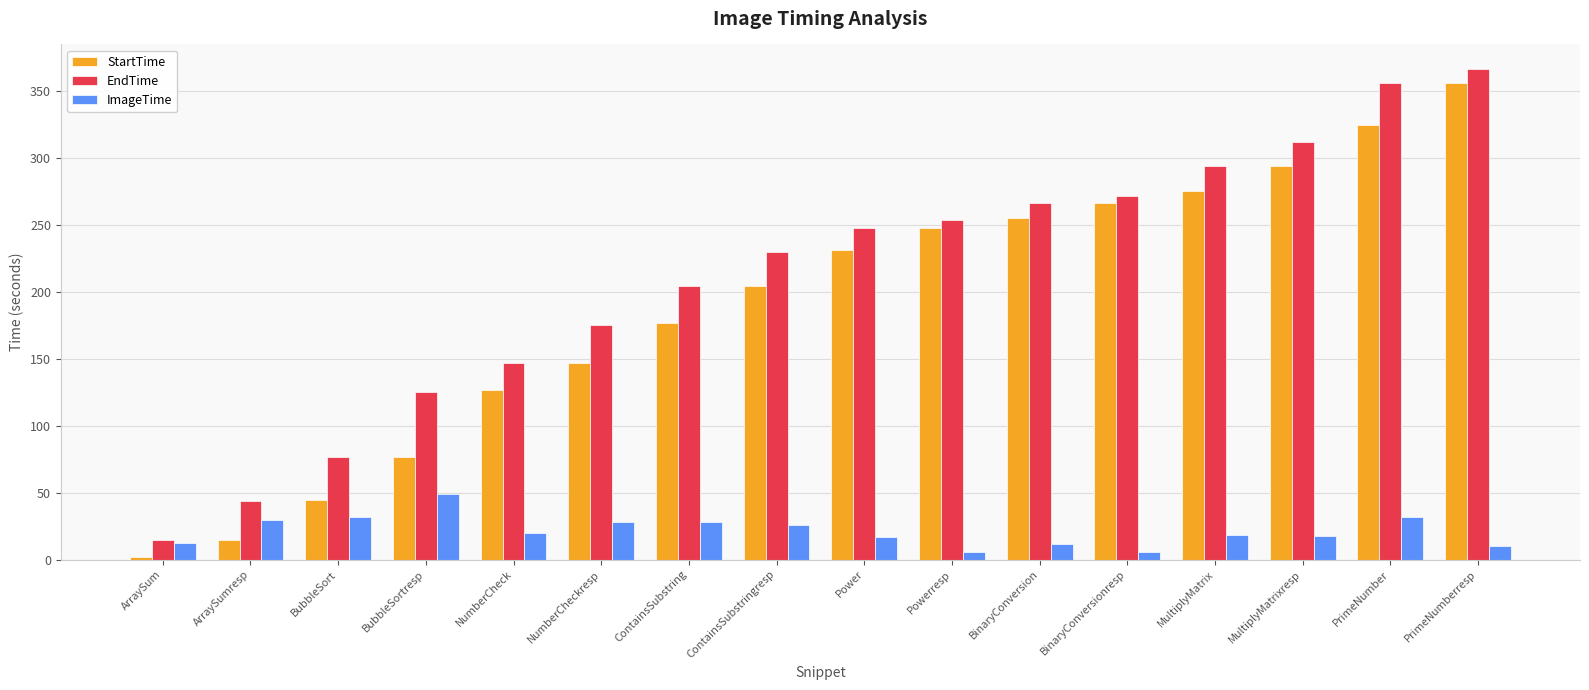

At how many categories does at least one series exceed 56?

14